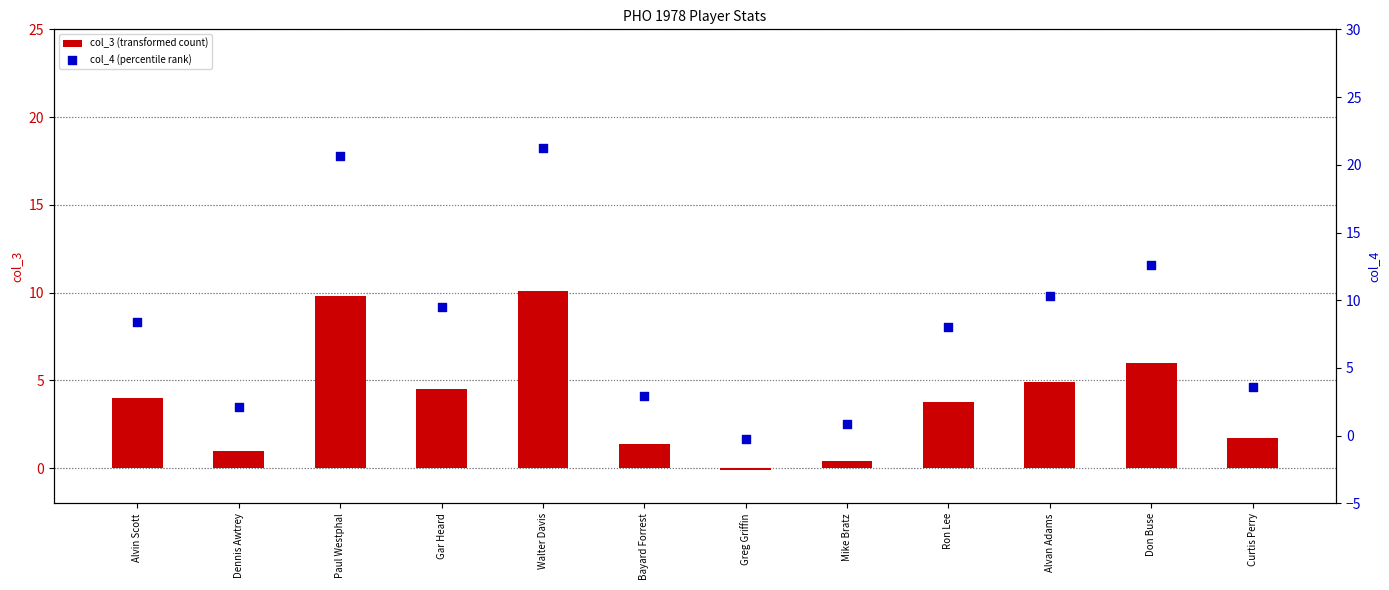

At how many categories does at least one series exceed 20?

2